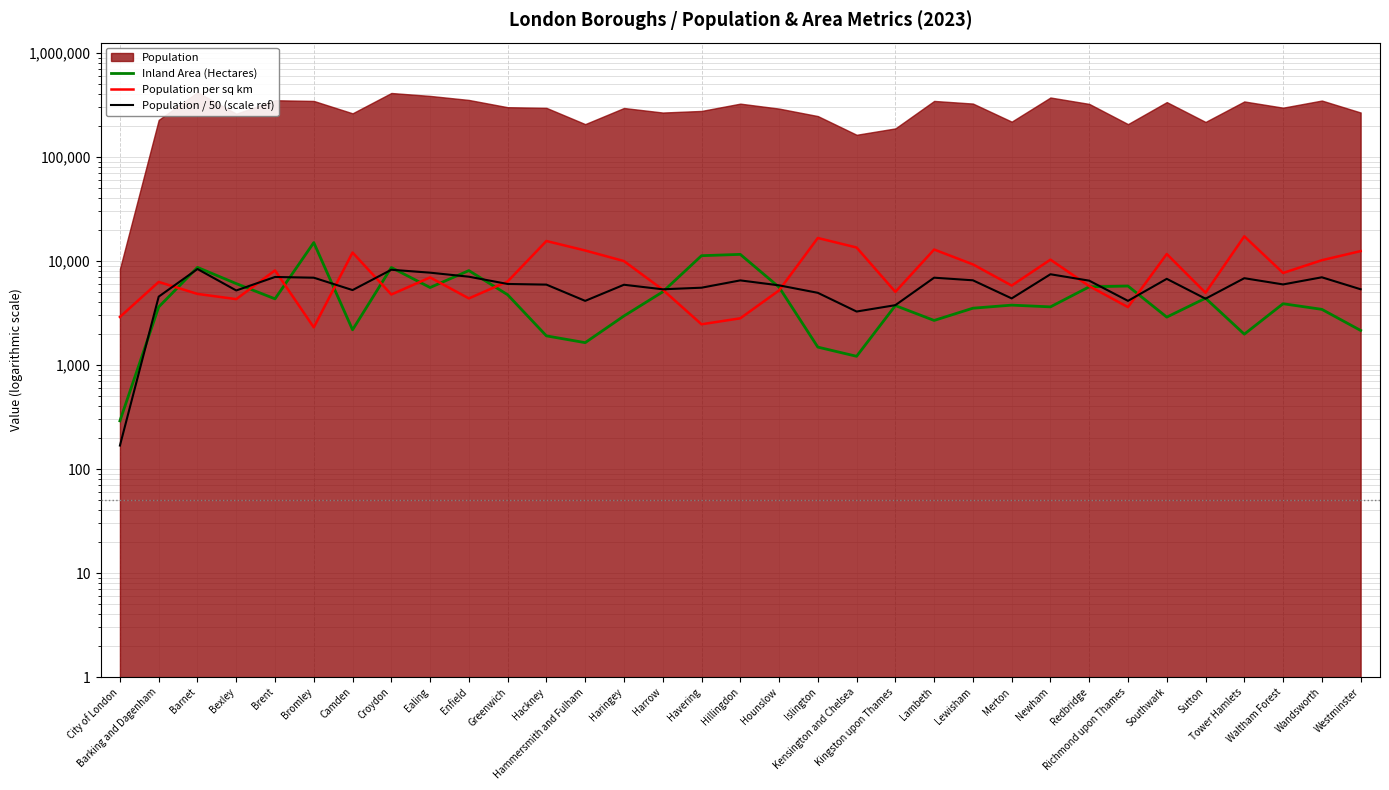

How many intersections are there between Population per sq km and Population / 50 (scale ref)?

10